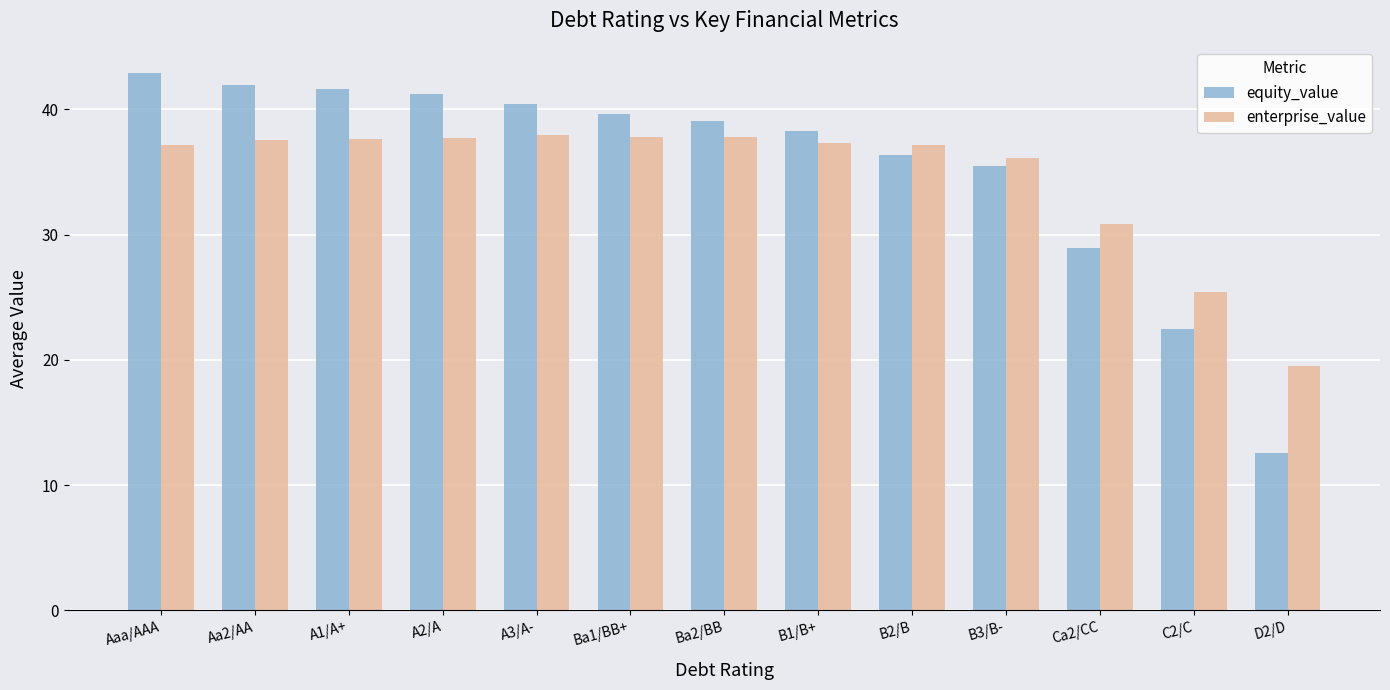

How many data points in equity_value are above 39?

7